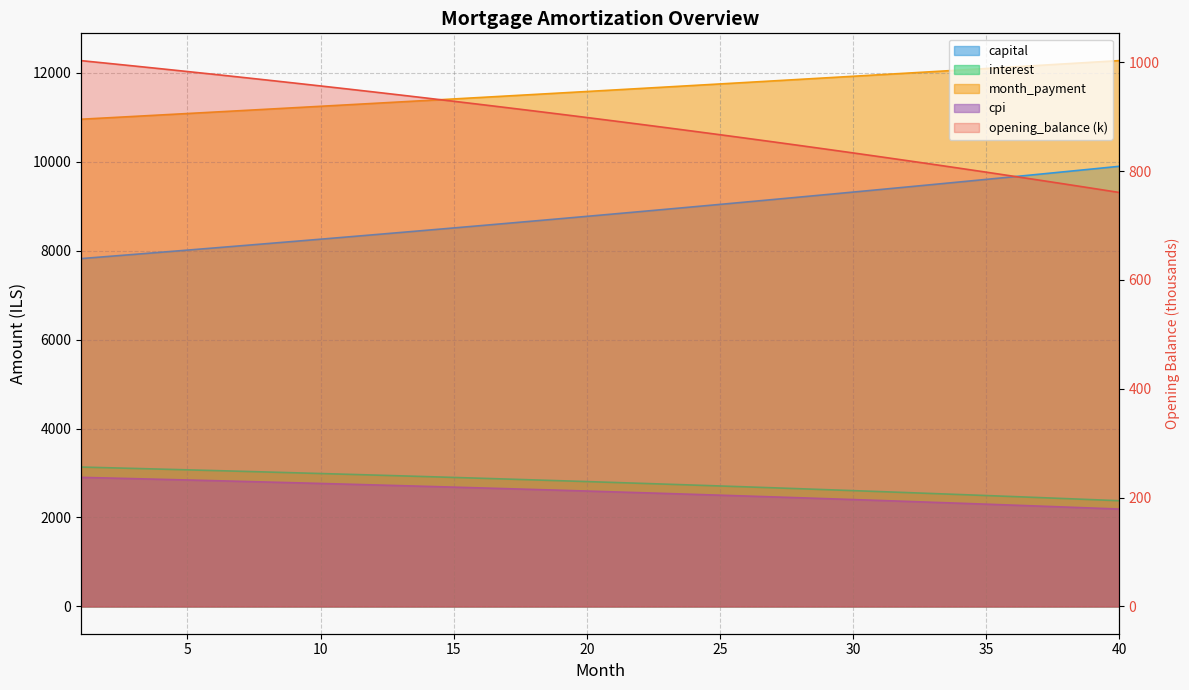

Reading left to right, extract all data points from this chart.

opening_balance: 1=1002.9	2=998.0	3=993.0	4=988.0	5=982.9	6=977.7	7=972.5	8=967.2	9=961.8	10=956.4	11=950.9	12=945.3	13=939.7	14=934.0	15=928.2	16=922.4	17=916.5	18=910.6	19=904.5	20=898.4	21=892.2	22=886.0	23=879.7	24=873.3	25=866.8	26=860.3	27=853.7	28=847.0	29=840.2	30=833.4	31=826.5	32=819.5	33=812.4	34=805.3	35=798.0	36=790.7	37=783.4	38=775.9	39=768.4	40=760.7
capital: 1=7821.6	2=7868.9	3=7916.5	4=7964.4	5=8012.6	6=8061.1	7=8109.8	8=8158.9	9=8208.3	10=8258.0	11=8307.9	12=8358.2	13=8408.8	14=8459.6	15=8510.8	16=8562.3	17=8614.1	18=8666.2	19=8718.7	20=8771.5	21=8824.5	22=8877.9	23=8931.6	24=8985.7	25=9040.0	26=9094.8	27=9149.8	28=9205.1	29=9260.8	30=9316.9	31=9373.2	32=9430.0	33=9487.0	34=9544.4	35=9602.2	36=9660.3	37=9718.7	38=9777.5	39=9836.7	40=9896.2
interest: 1=3134.1	2=3118.7	3=3103.2	4=3087.4	5=3071.5	6=3055.3	7=3038.9	8=3022.4	9=3005.6	10=2988.7	11=2971.5	12=2954.2	13=2936.6	14=2918.8	15=2900.8	16=2882.6	17=2864.1	18=2845.5	19=2826.6	20=2807.6	21=2788.2	22=2768.7	23=2749.0	24=2729.0	25=2708.8	26=2688.4	27=2667.7	28=2646.8	29=2625.7	30=2604.3	31=2582.7	32=2560.9	33=2538.8	34=2516.4	35=2493.9	36=2471.1	37=2448.0	38=2424.7	39=2401.1	40=2377.3
month_payment: 1=10955.7	2=10987.6	3=11019.7	4=11051.8	5=11084.0	6=11116.4	7=11148.8	8=11181.3	9=11213.9	10=11246.6	11=11279.4	12=11312.3	13=11345.3	14=11378.4	15=11411.6	16=11444.9	17=11478.3	18=11511.8	19=11545.3	20=11579.0	21=11612.8	22=11646.6	23=11680.6	24=11714.7	25=11748.9	26=11783.1	27=11817.5	28=11852.0	29=11886.5	30=11921.2	31=11956.0	32=11990.8	33=12025.8	34=12060.9	35=12096.0	36=12131.3	37=12166.7	38=12202.2	39=12237.8	40=12273.5
cpi: 1=2902.4	2=2887.9	3=2873.2	4=2858.4	5=2843.3	6=2828.1	7=2812.7	8=2797.1	9=2781.3	10=2765.3	11=2749.2	12=2732.8	13=2716.3	14=2699.5	15=2682.6	16=2665.4	17=2648.1	18=2630.5	19=2612.8	20=2594.8	21=2576.6	22=2558.2	23=2539.7	24=2520.9	25=2501.8	26=2482.6	27=2463.2	28=2443.5	29=2423.6	30=2403.5	31=2383.2	32=2362.6	33=2341.9	34=2320.8	35=2299.6	36=2278.1	37=2256.4	38=2234.5	39=2212.3	40=2189.9